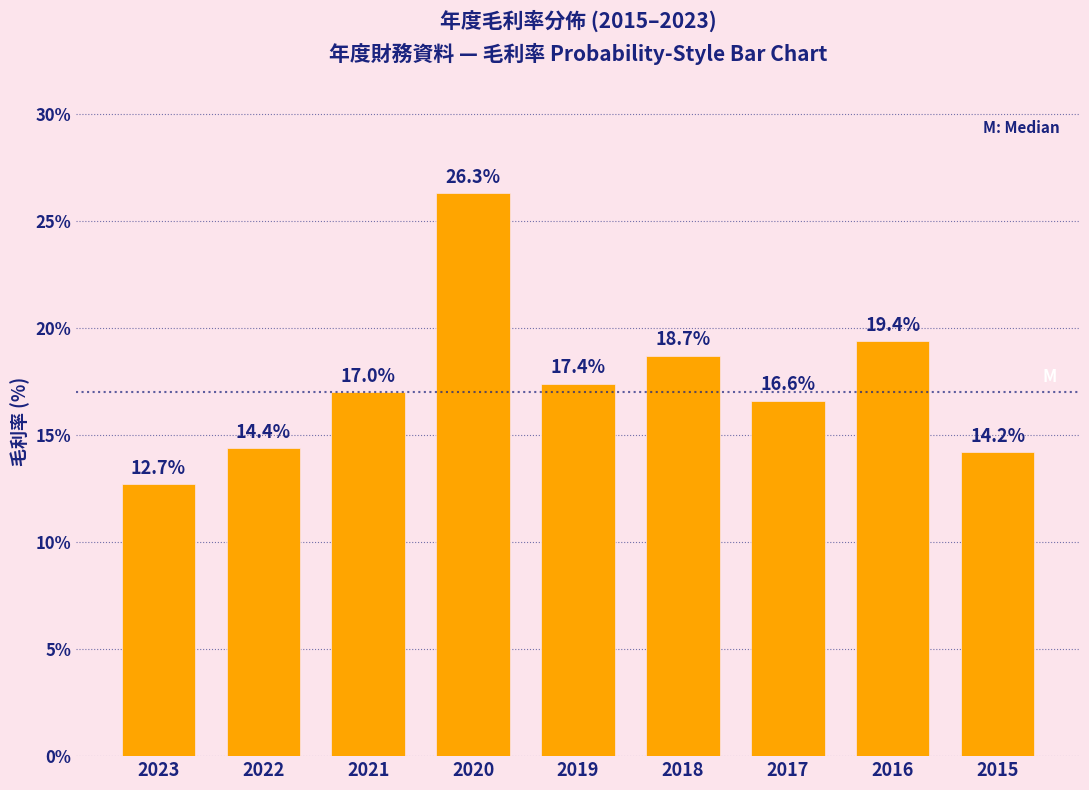

Reading right to left, what are all the values shown in this chart?

14.2	19.4	16.6	18.7	17.4	26.3	17.0	14.4	12.7